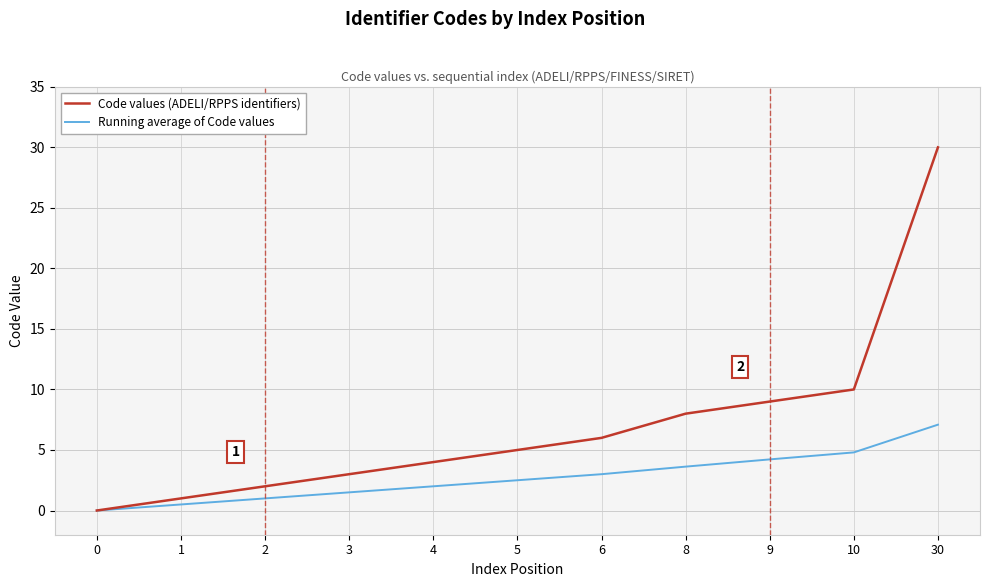

Which series has the widest spread of values?

Code values (ADELI/RPPS identifiers)